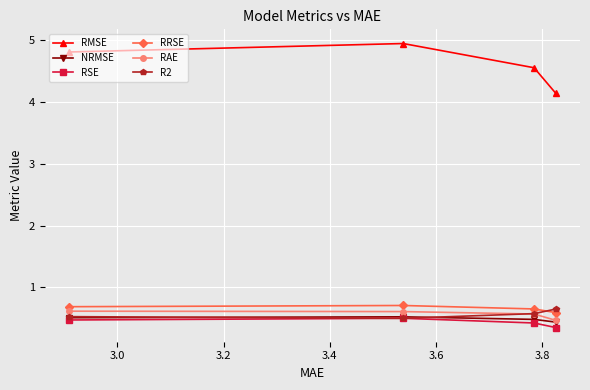

What is the minimum value for RAE?

0.5